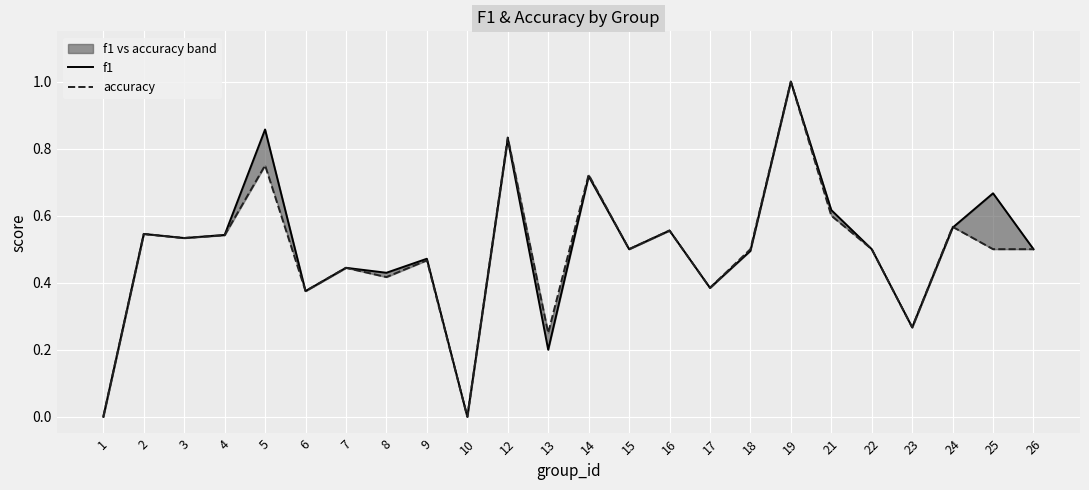

The f1 series shows 0.3 at 23. True or false?

True